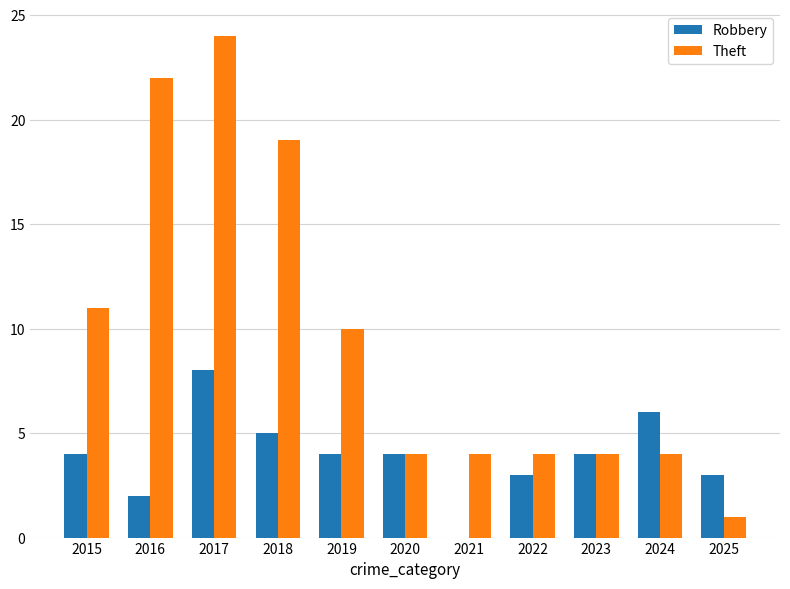

Reading left to right, what are all the values shown in this chart?

Robbery: 4	2	8	5	4	4	0	3	4	6	3
Theft: 11	22	24	19	10	4	4	4	4	4	1